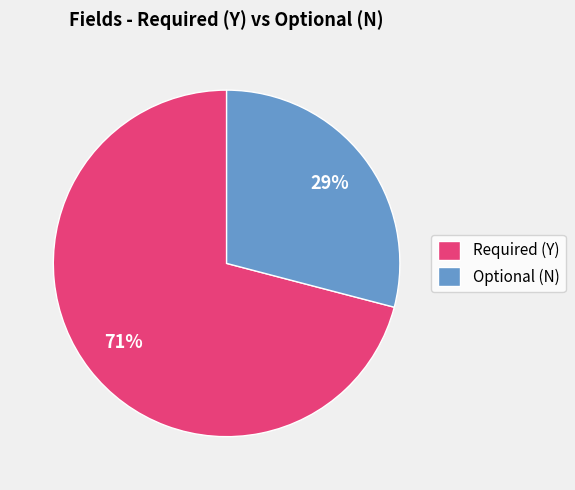

To the nearest percent, what percentage of the pie is Required (Y)?

71%